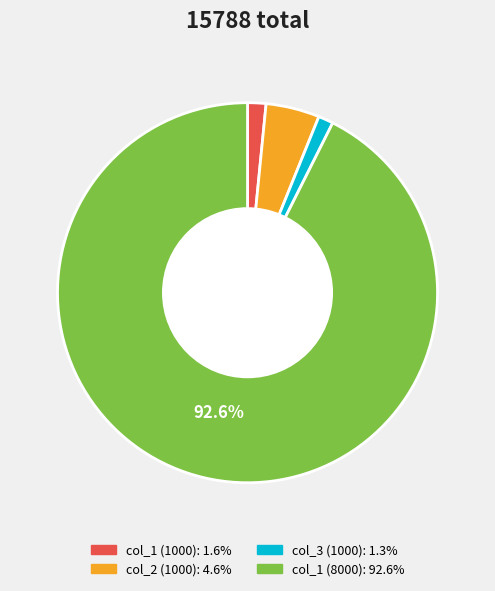

Is there any slice that represents more than half of the pie?

Yes